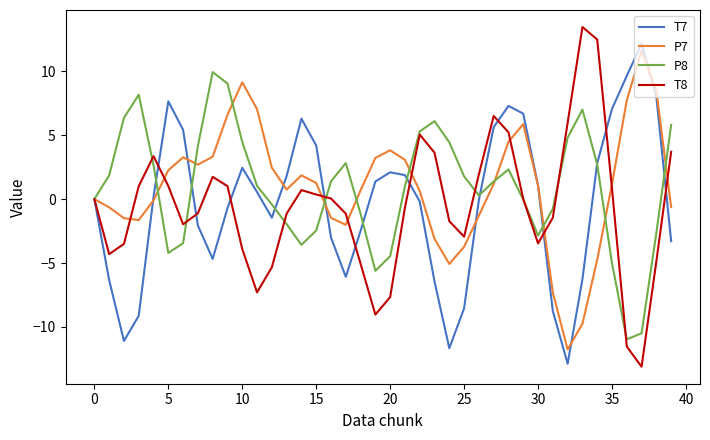

What is the smallest value displayed?

-13.1